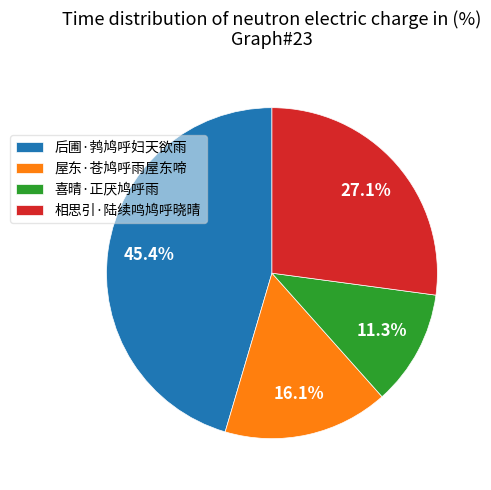

Count the number of slices in the pie.

4